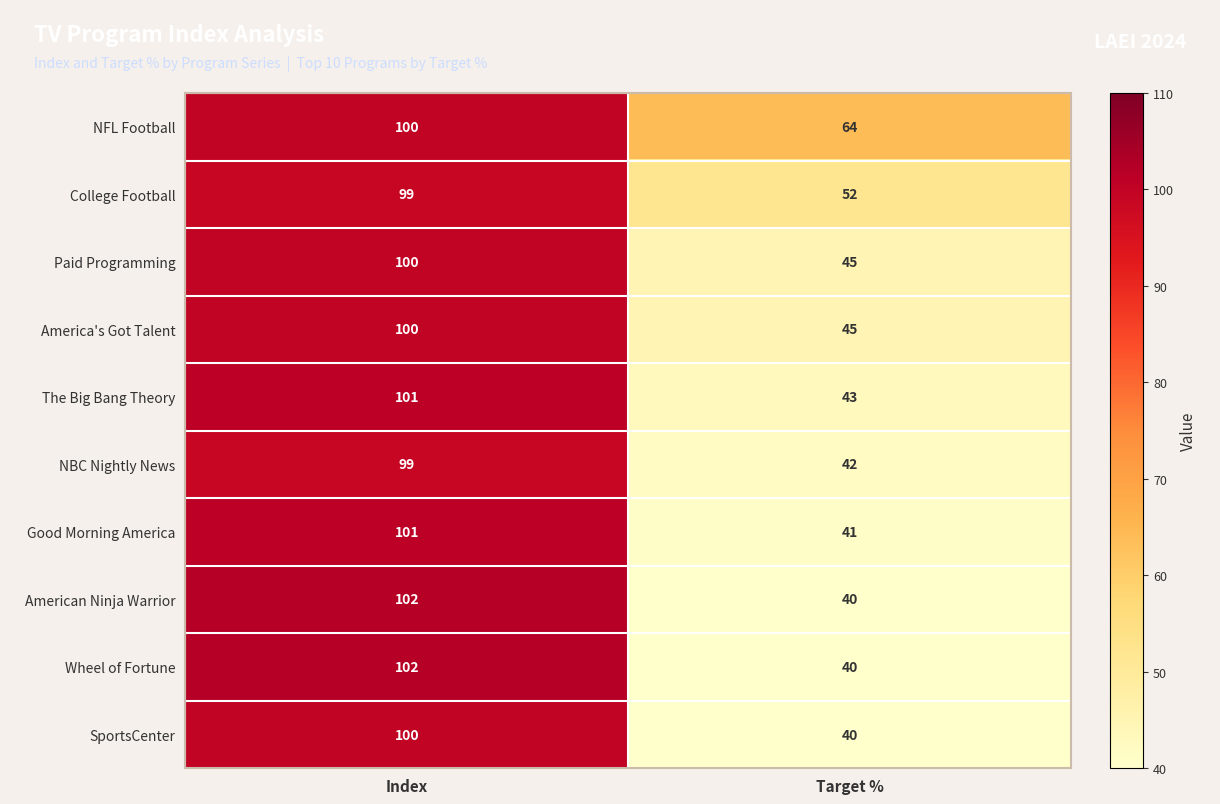

List the labels in order of Paid Programming value, smallest first.

Target %, Index